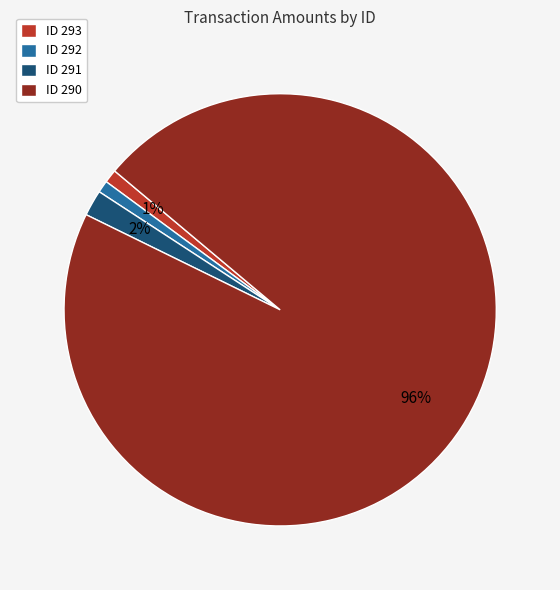

The ID 291 slice represents 2% of the pie. True or false?

True